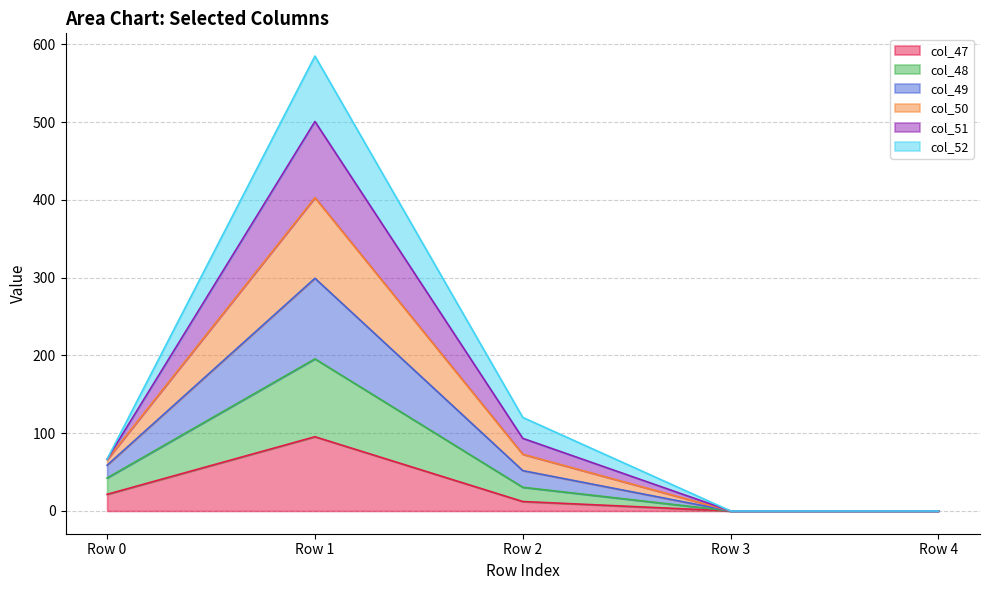

In col_50, how many points are higher than both neighbors (excluding endpoints)?

1